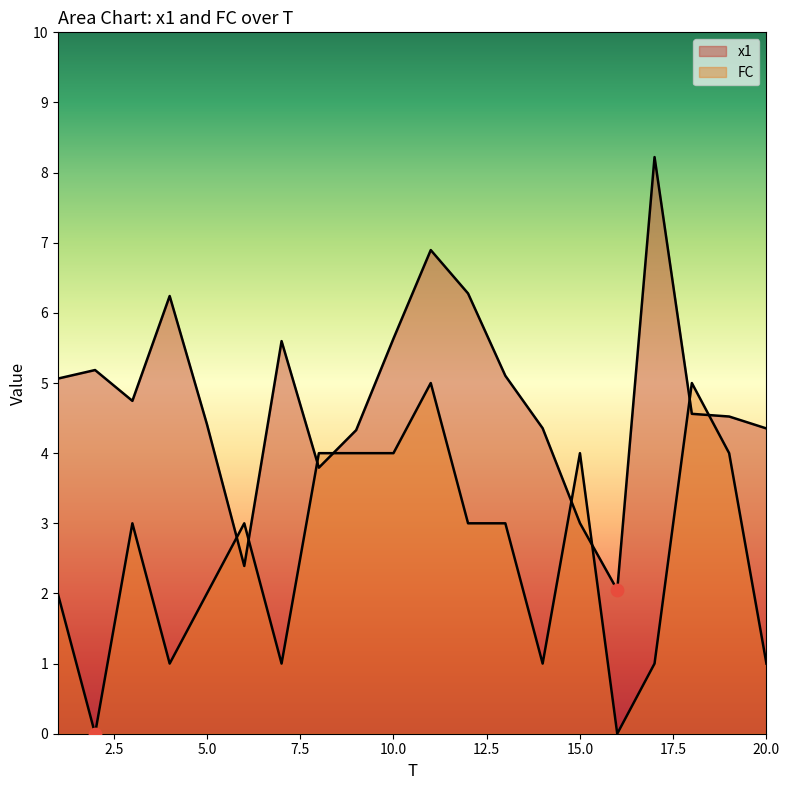

At how many categories does at least one series exceed 7?

1